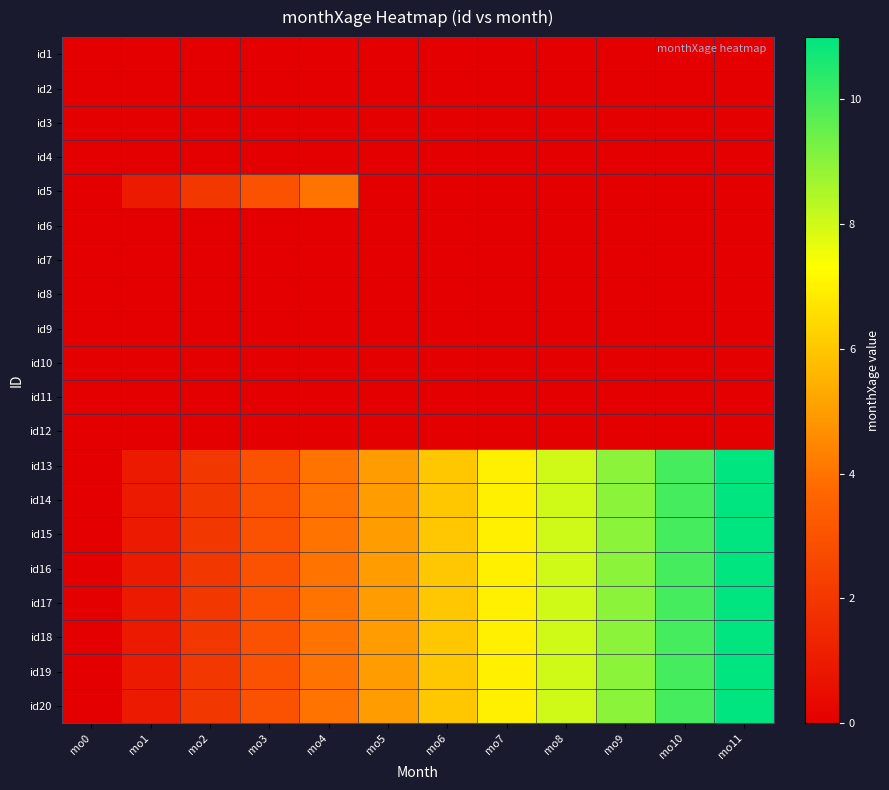

Reading left to right, extract all data points from this chart.

id1: mo0=0	mo1=0	mo2=0	mo3=0	mo4=0	mo5=0	mo6=0	mo7=0	mo8=0	mo9=0	mo10=0	mo11=0
id2: mo0=0	mo1=0	mo2=0	mo3=0	mo4=0	mo5=0	mo6=0	mo7=0	mo8=0	mo9=0	mo10=0	mo11=0
id3: mo0=0	mo1=0	mo2=0	mo3=0	mo4=0	mo5=0	mo6=0	mo7=0	mo8=0	mo9=0	mo10=0	mo11=0
id4: mo0=0	mo1=0	mo2=0	mo3=0	mo4=0	mo5=0	mo6=0	mo7=0	mo8=0	mo9=0	mo10=0	mo11=0
id5: mo0=0	mo1=1	mo2=2	mo3=3	mo4=4	mo5=0	mo6=0	mo7=0	mo8=0	mo9=0	mo10=0	mo11=0
id6: mo0=0	mo1=0	mo2=0	mo3=0	mo4=0	mo5=0	mo6=0	mo7=0	mo8=0	mo9=0	mo10=0	mo11=0
id7: mo0=0	mo1=0	mo2=0	mo3=0	mo4=0	mo5=0	mo6=0	mo7=0	mo8=0	mo9=0	mo10=0	mo11=0
id8: mo0=0	mo1=0	mo2=0	mo3=0	mo4=0	mo5=0	mo6=0	mo7=0	mo8=0	mo9=0	mo10=0	mo11=0
id9: mo0=0	mo1=0	mo2=0	mo3=0	mo4=0	mo5=0	mo6=0	mo7=0	mo8=0	mo9=0	mo10=0	mo11=0
id10: mo0=0	mo1=0	mo2=0	mo3=0	mo4=0	mo5=0	mo6=0	mo7=0	mo8=0	mo9=0	mo10=0	mo11=0
id11: mo0=0	mo1=0	mo2=0	mo3=0	mo4=0	mo5=0	mo6=0	mo7=0	mo8=0	mo9=0	mo10=0	mo11=0
id12: mo0=0	mo1=0	mo2=0	mo3=0	mo4=0	mo5=0	mo6=0	mo7=0	mo8=0	mo9=0	mo10=0	mo11=0
id13: mo0=0	mo1=1	mo2=2	mo3=3	mo4=4	mo5=5	mo6=6	mo7=7	mo8=8	mo9=9	mo10=10	mo11=11
id14: mo0=0	mo1=1	mo2=2	mo3=3	mo4=4	mo5=5	mo6=6	mo7=7	mo8=8	mo9=9	mo10=10	mo11=11
id15: mo0=0	mo1=1	mo2=2	mo3=3	mo4=4	mo5=5	mo6=6	mo7=7	mo8=8	mo9=9	mo10=10	mo11=11
id16: mo0=0	mo1=1	mo2=2	mo3=3	mo4=4	mo5=5	mo6=6	mo7=7	mo8=8	mo9=9	mo10=10	mo11=11
id17: mo0=0	mo1=1	mo2=2	mo3=3	mo4=4	mo5=5	mo6=6	mo7=7	mo8=8	mo9=9	mo10=10	mo11=11
id18: mo0=0	mo1=1	mo2=2	mo3=3	mo4=4	mo5=5	mo6=6	mo7=7	mo8=8	mo9=9	mo10=10	mo11=11
id19: mo0=0	mo1=1	mo2=2	mo3=3	mo4=4	mo5=5	mo6=6	mo7=7	mo8=8	mo9=9	mo10=10	mo11=11
id20: mo0=0	mo1=1	mo2=2	mo3=3	mo4=4	mo5=5	mo6=6	mo7=7	mo8=8	mo9=9	mo10=10	mo11=11